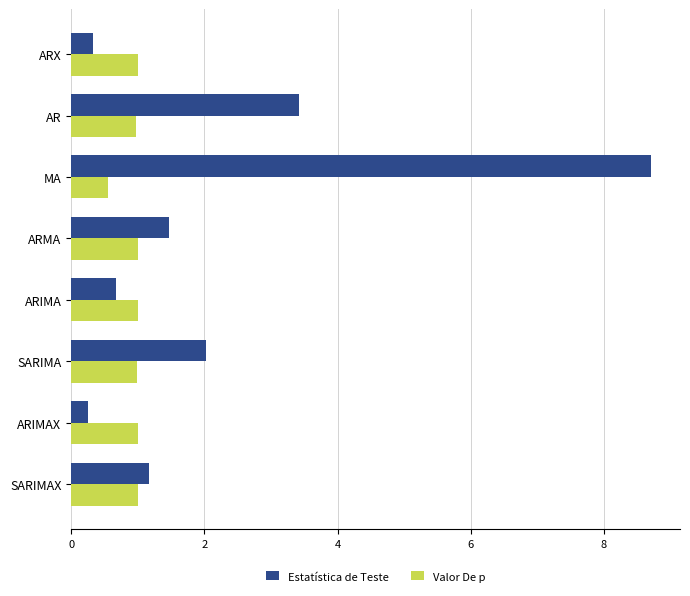

What is the average value of the Estatística de Teste series?

2.3